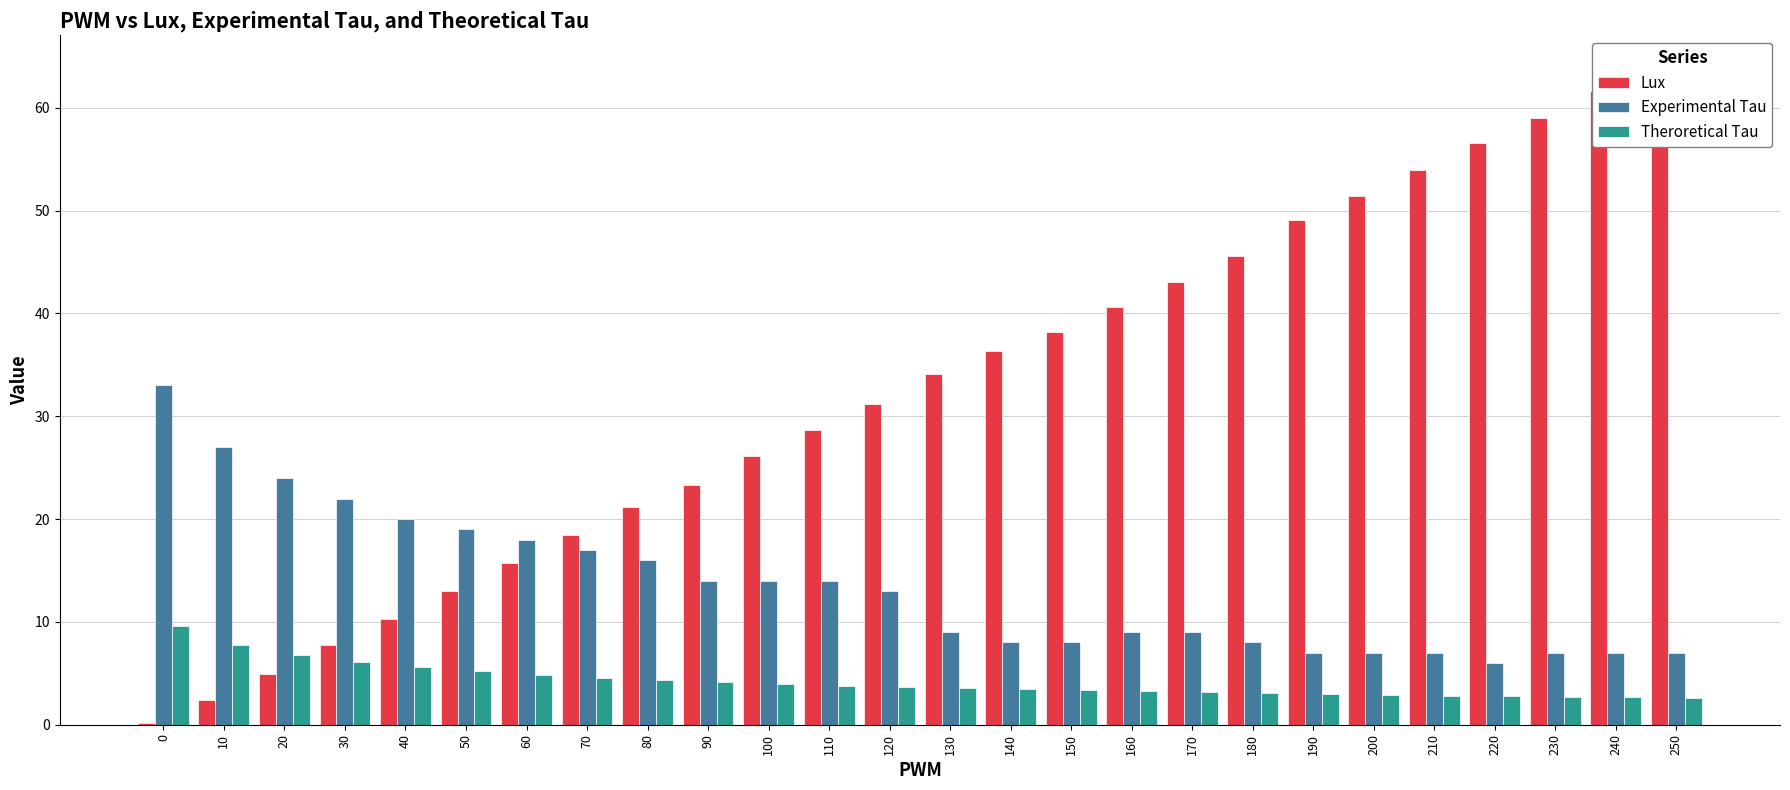

What value does the Theroretical Tau series have at 140?

3.4